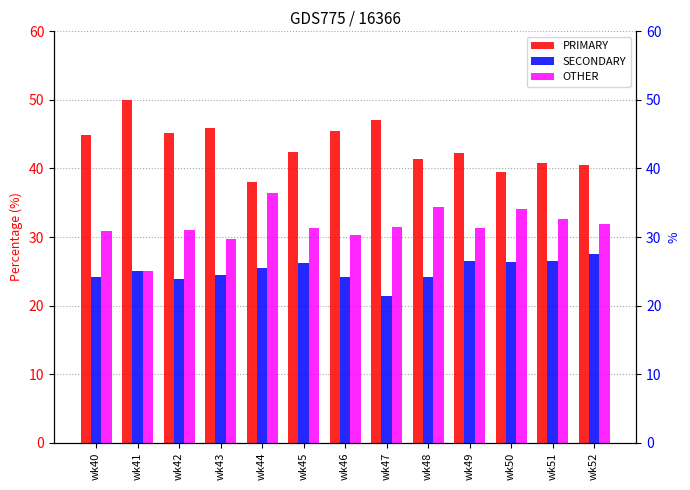

What is the maximum value shown in the chart?

50.0